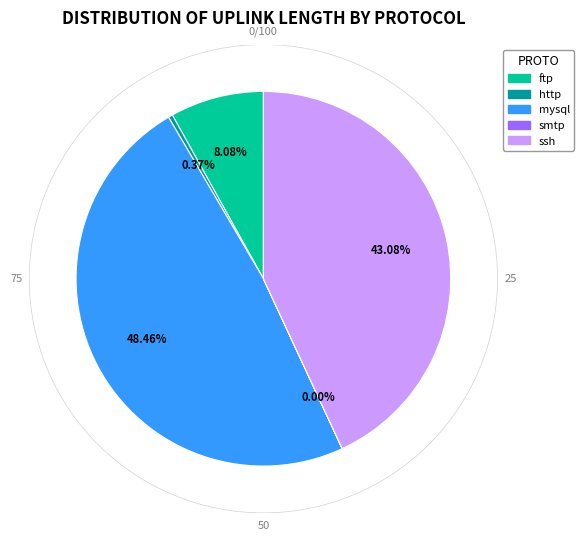

To the nearest percent, what is the average slice percentage?

20%